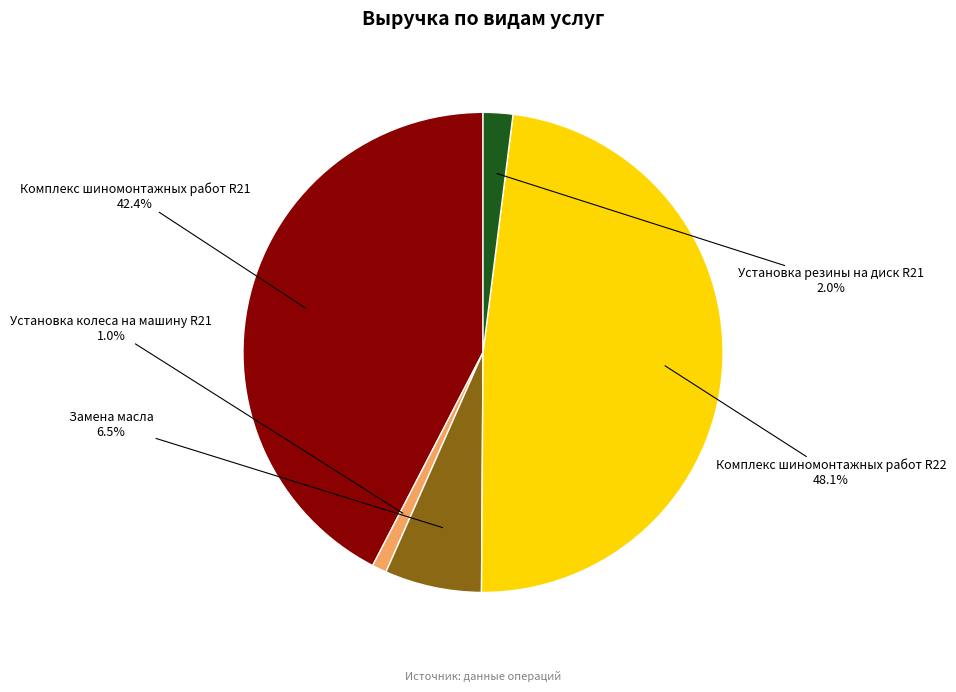

Is there a majority slice in this chart?

No